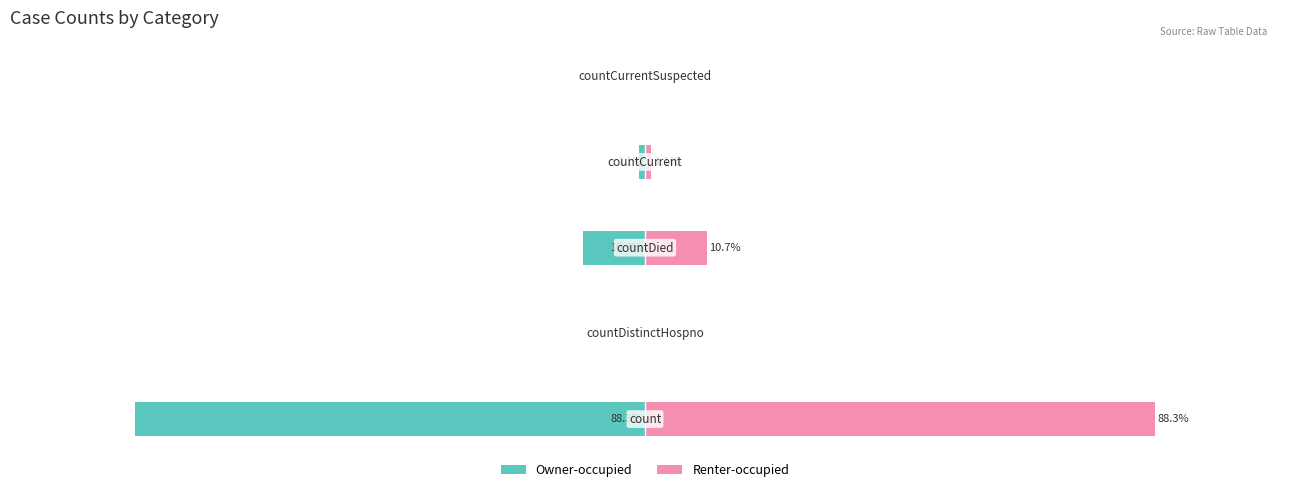

Are the bars horizontal?

Yes